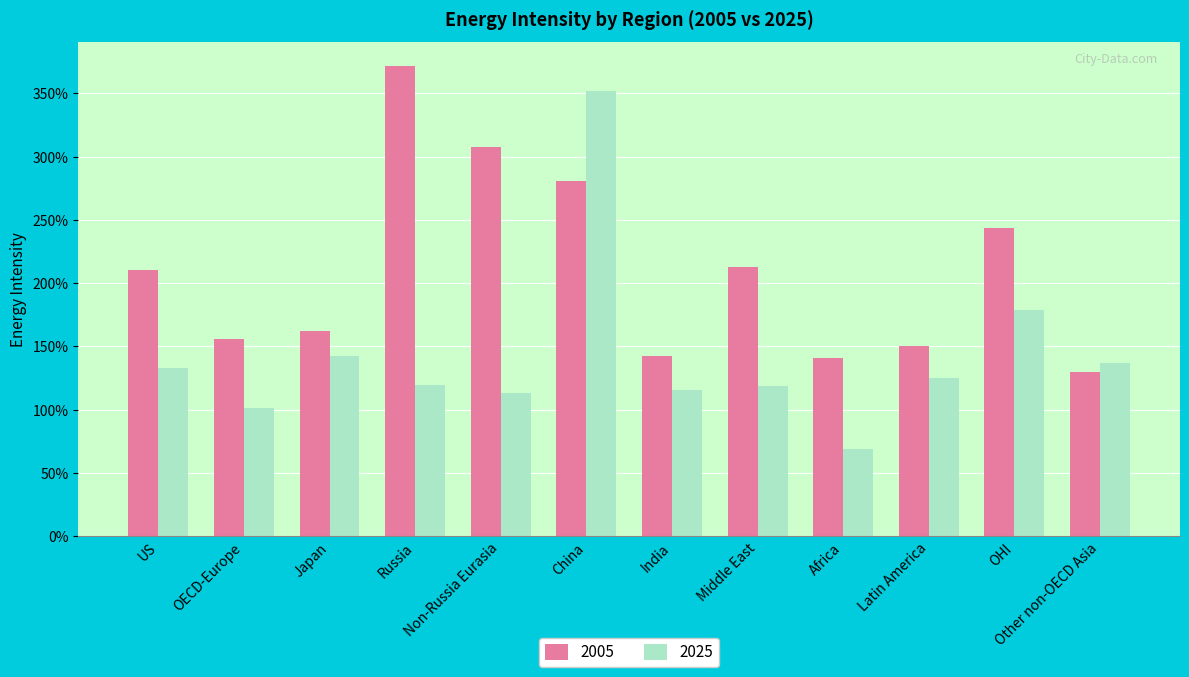

The 2025 series shows 1.4 at Japan. True or false?

True